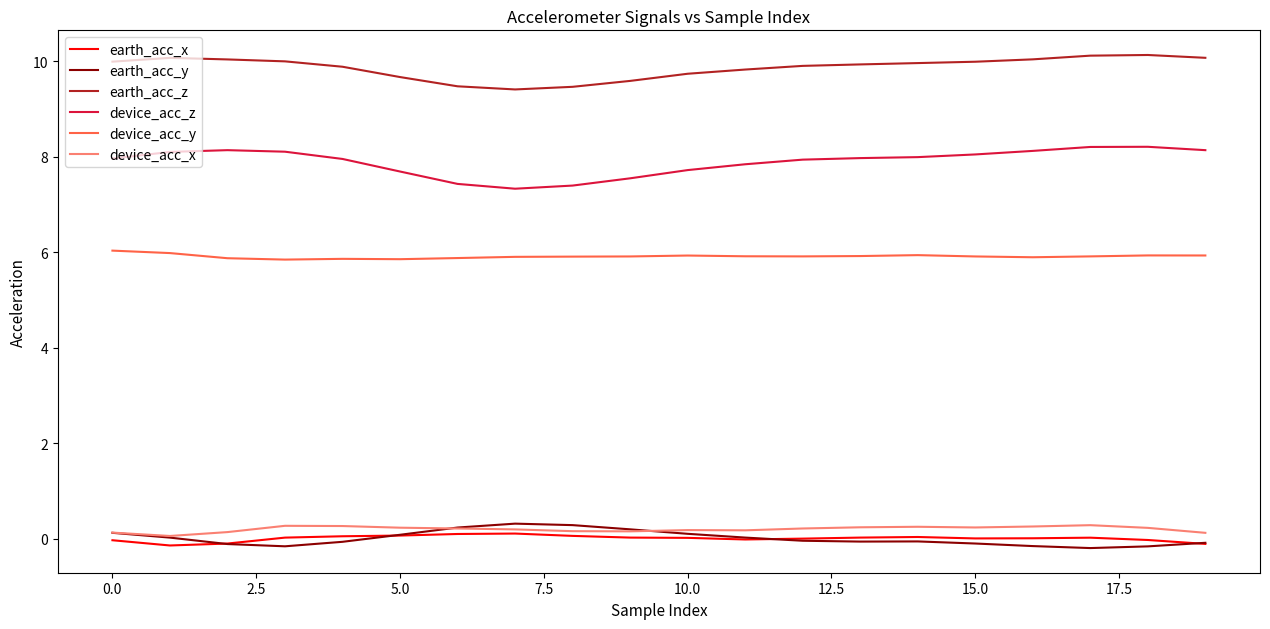

What is the greatest value displayed?

10.1